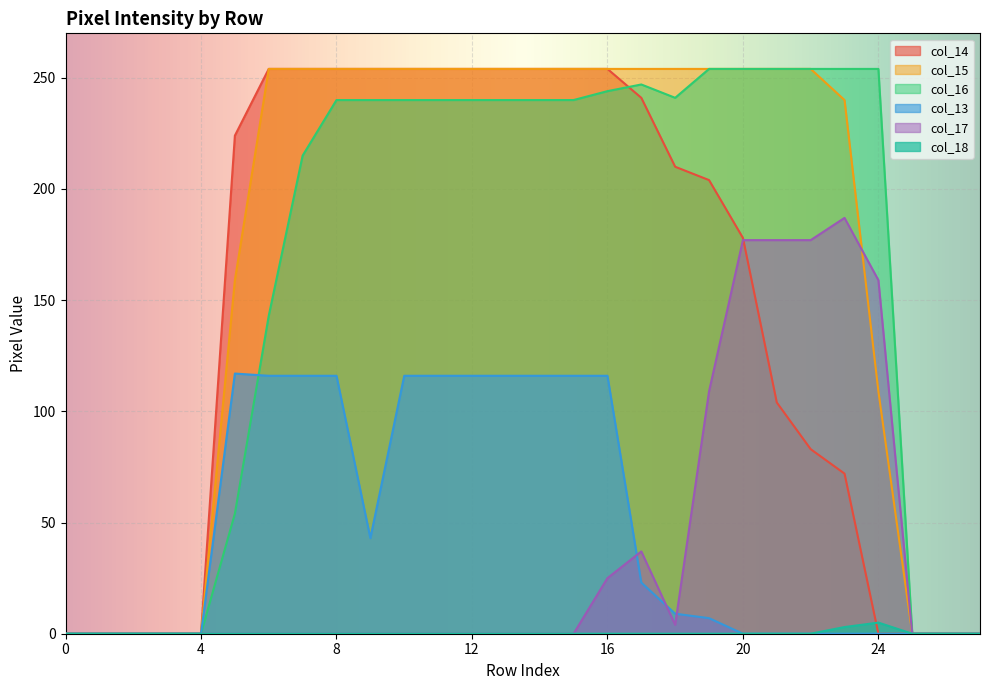

What are all the series names shown in the legend?

col_14, col_15, col_16, col_13, col_17, col_18